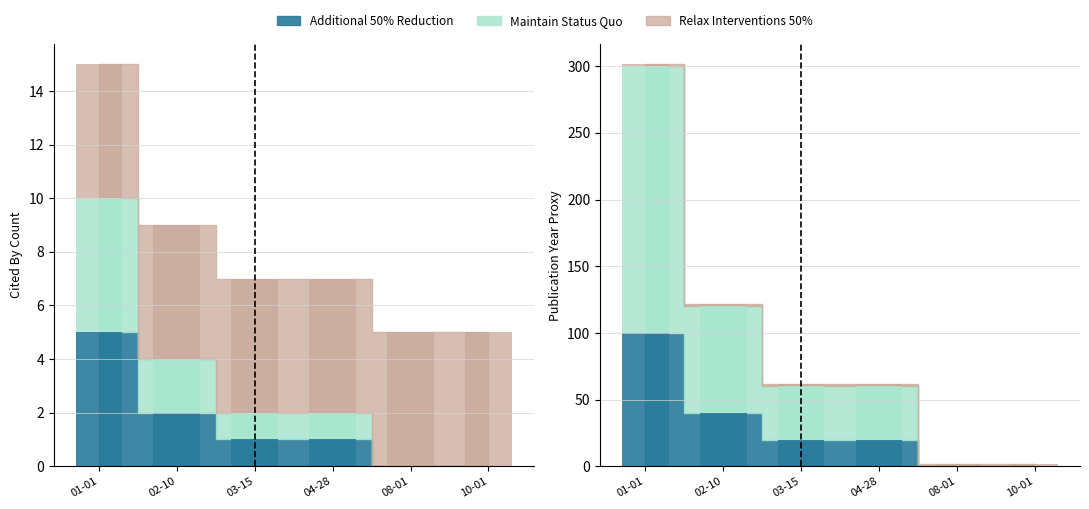

At which category is the sum across all series the highest?

01-01